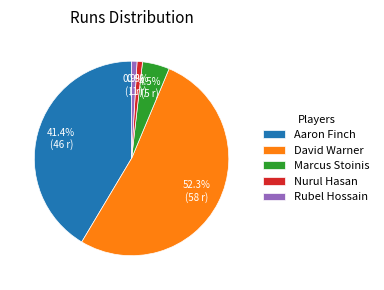

Between Marcus Stoinis and David Warner, which is larger?

David Warner